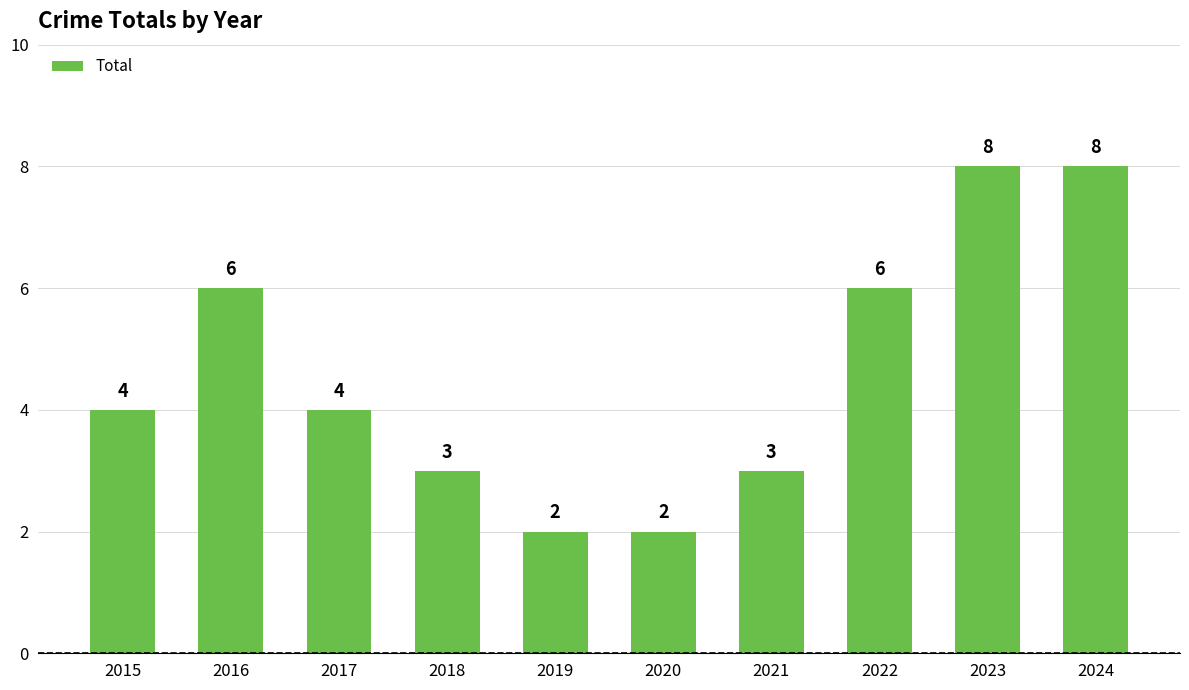

The value at 2024 is 8. True or false?

True